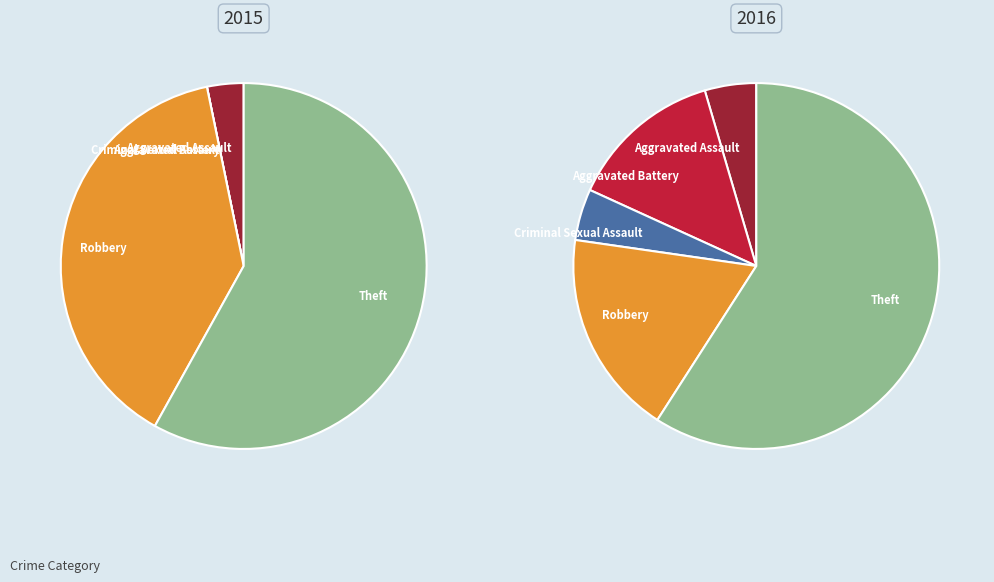

What is the difference between the highest and lowest values at Theft?

5